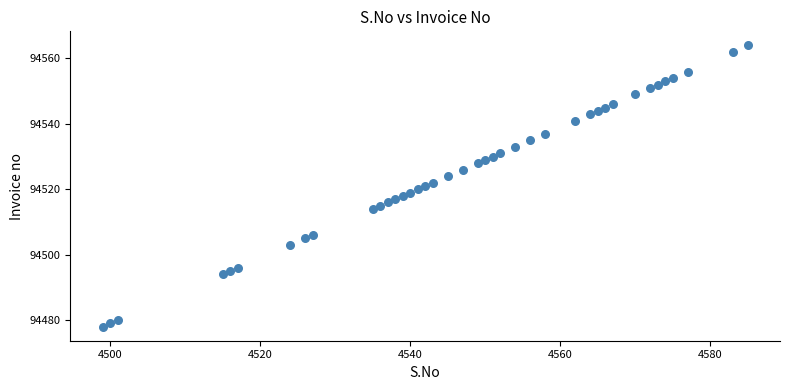

What is the range of X values (max minus min)?

86